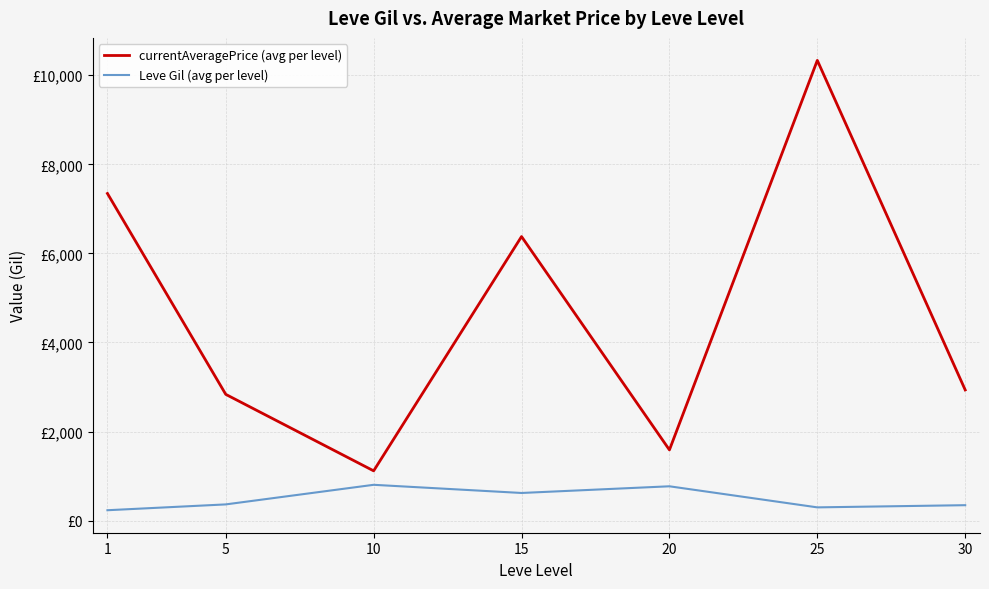

Does the chart have visible grid lines?

Yes